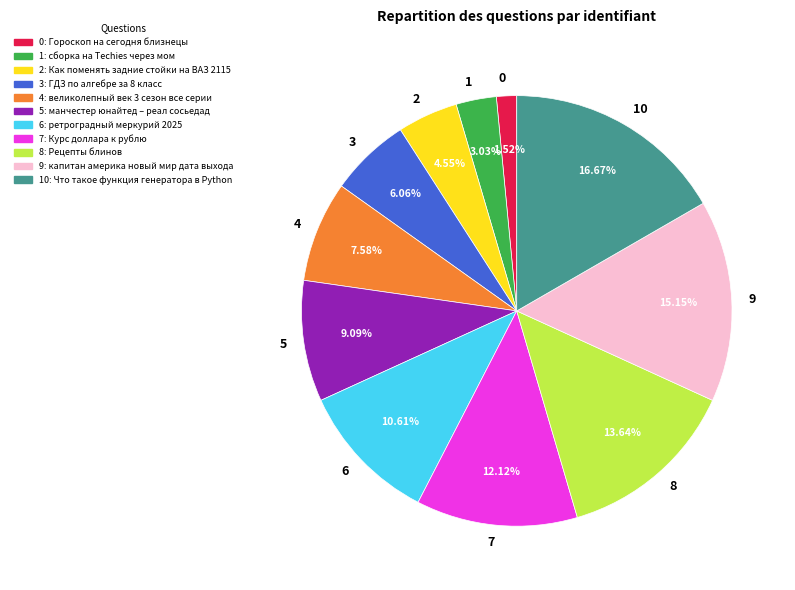

Combined, do 1 and 6 account for over 50%?

No